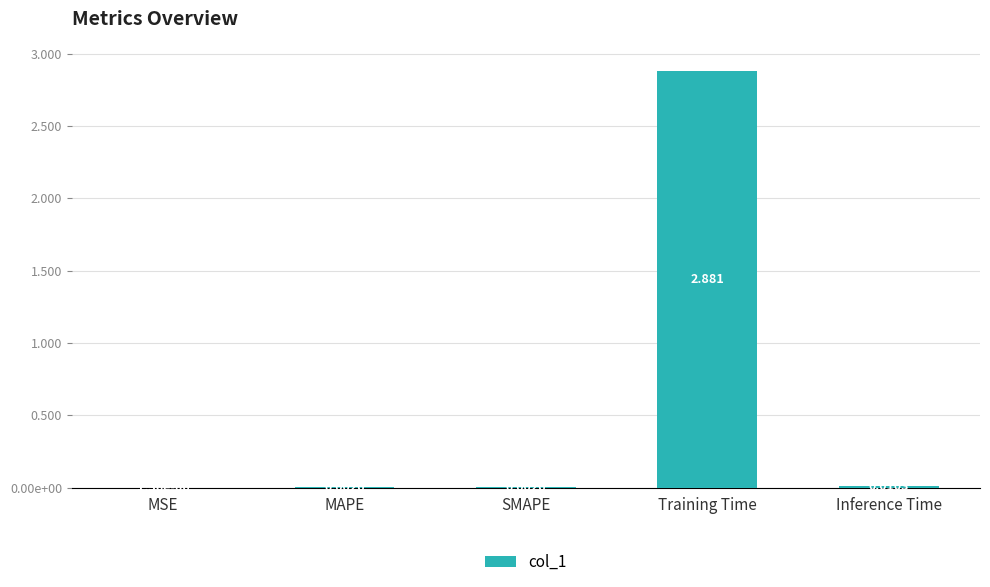

The chart shows a value of 0.0 at MAPE. True or false?

True